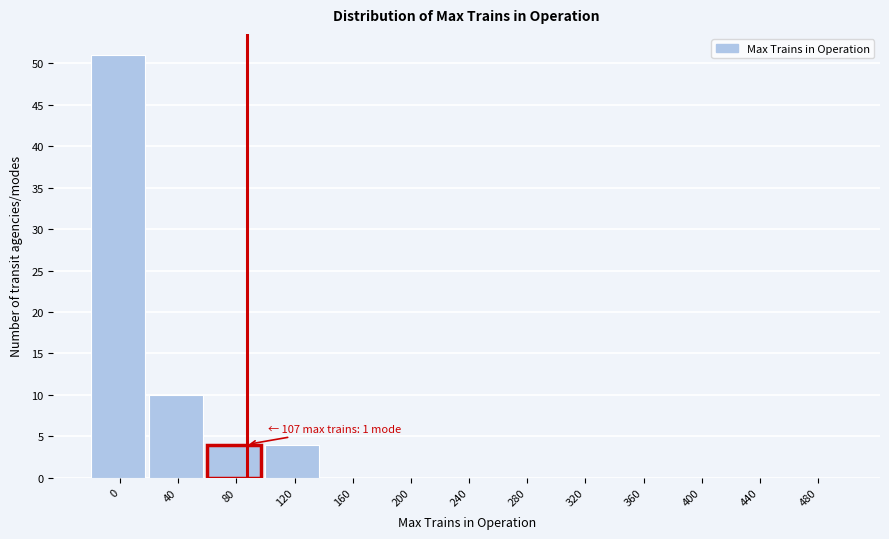

Reading left to right, extract all data points from this chart.

0=51	40=10	80=4	120=4	160=0	200=0	240=0	280=0	320=0	360=0	400=0	440=0	480=0